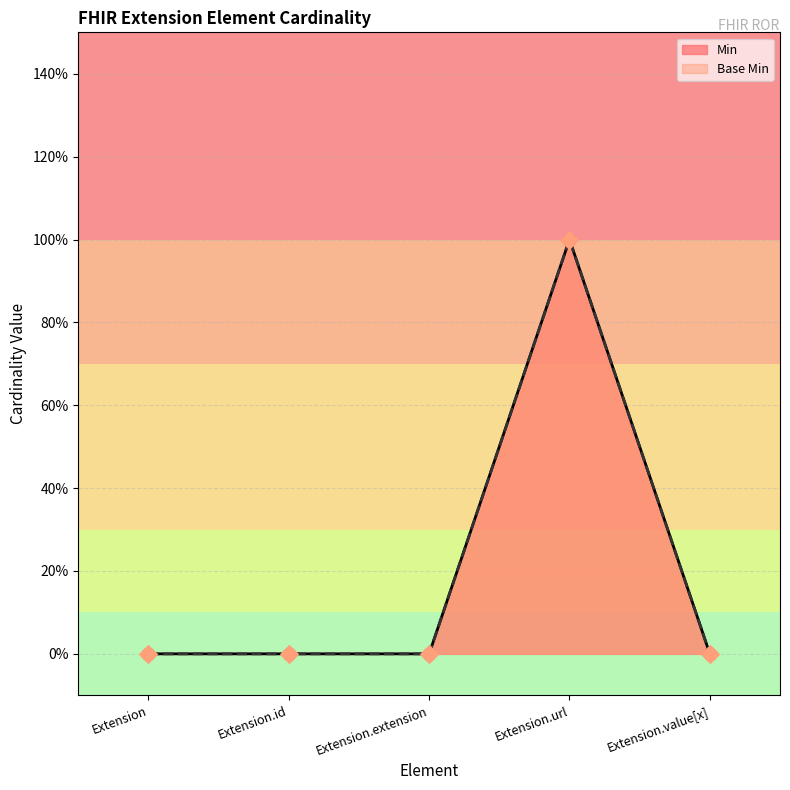

Which series has the widest spread of Y values?

Min